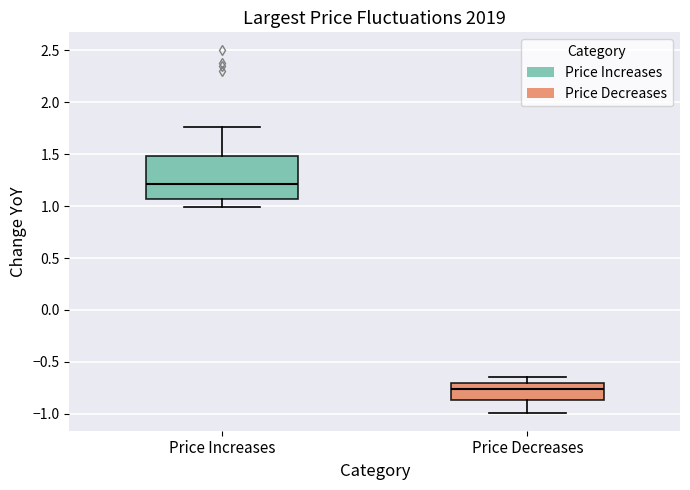

Where is the lower edge of the box for Price Increases on the y-axis? The values are not printed on the chart, so give them approximately, as read against the axis.

1.05